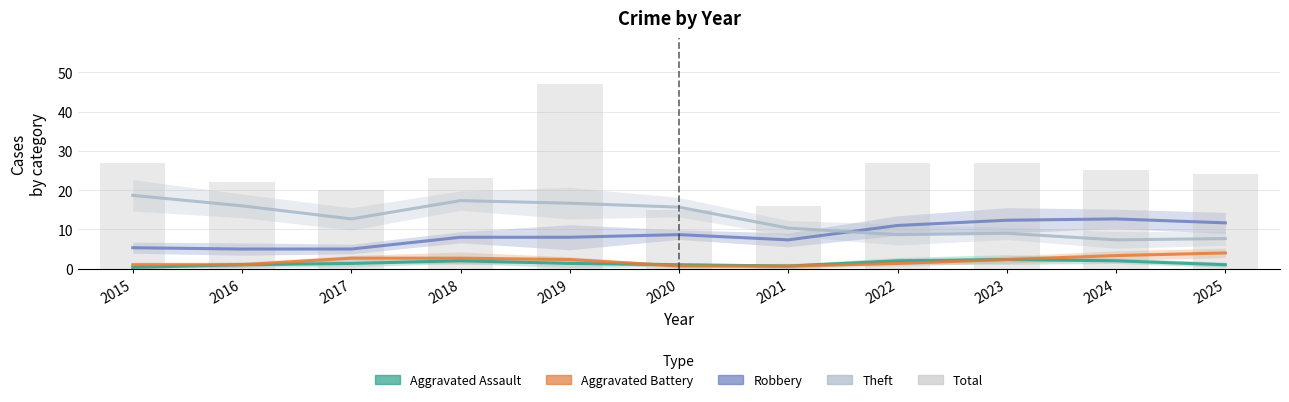

Is the value of Aggravated Battery at 2020 greater than the value of Total at 2021?

No